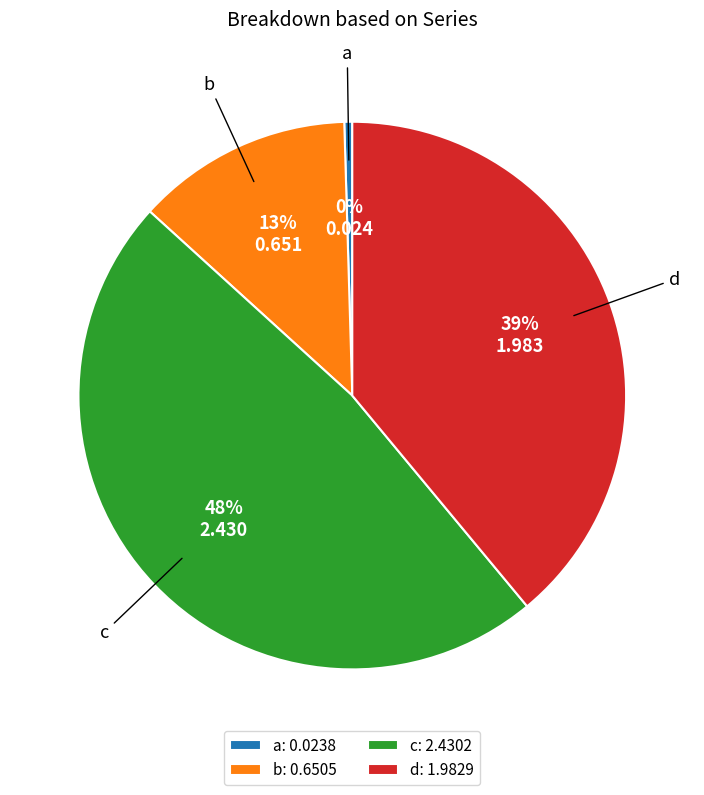

How many segments does this pie chart have?

4